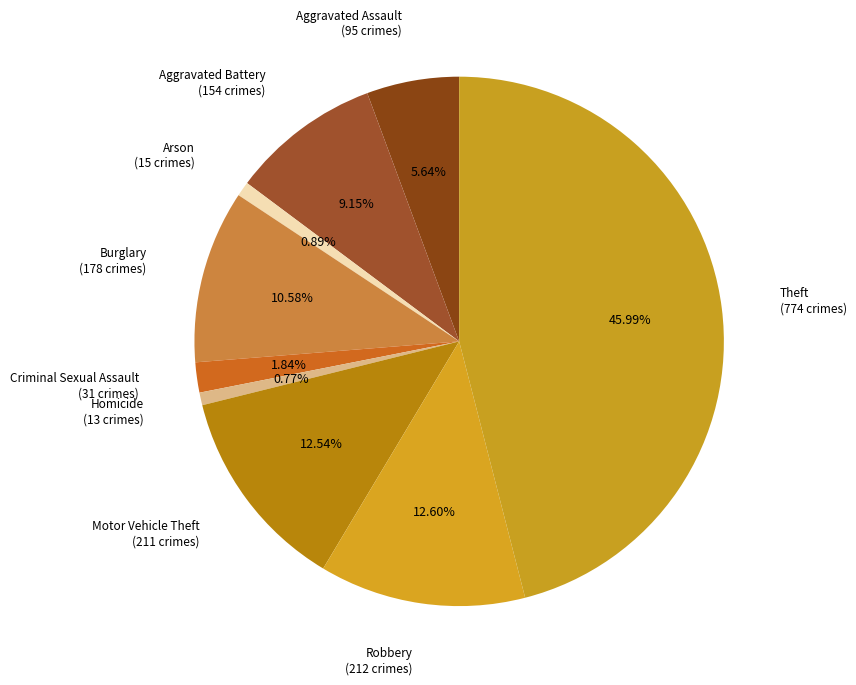

Which category has the biggest portion of the pie?

Theft